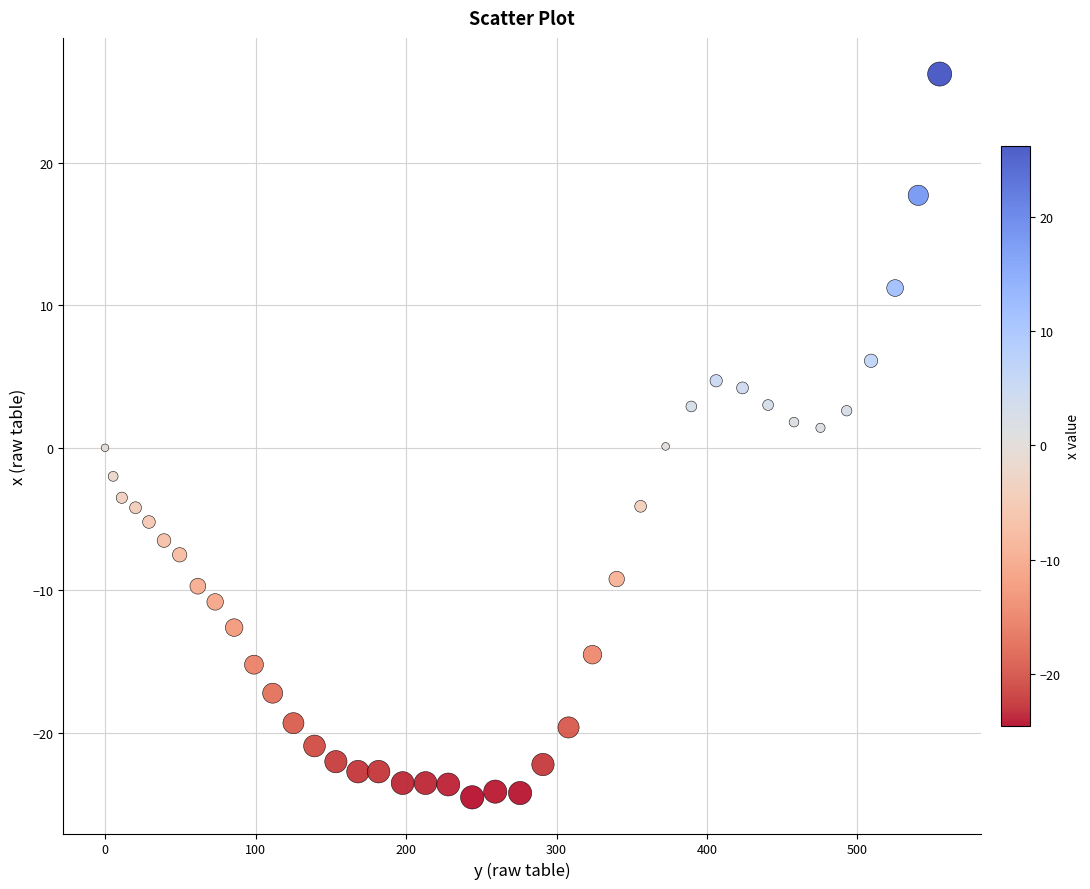

What is the range of X values (max minus min)?

554.6